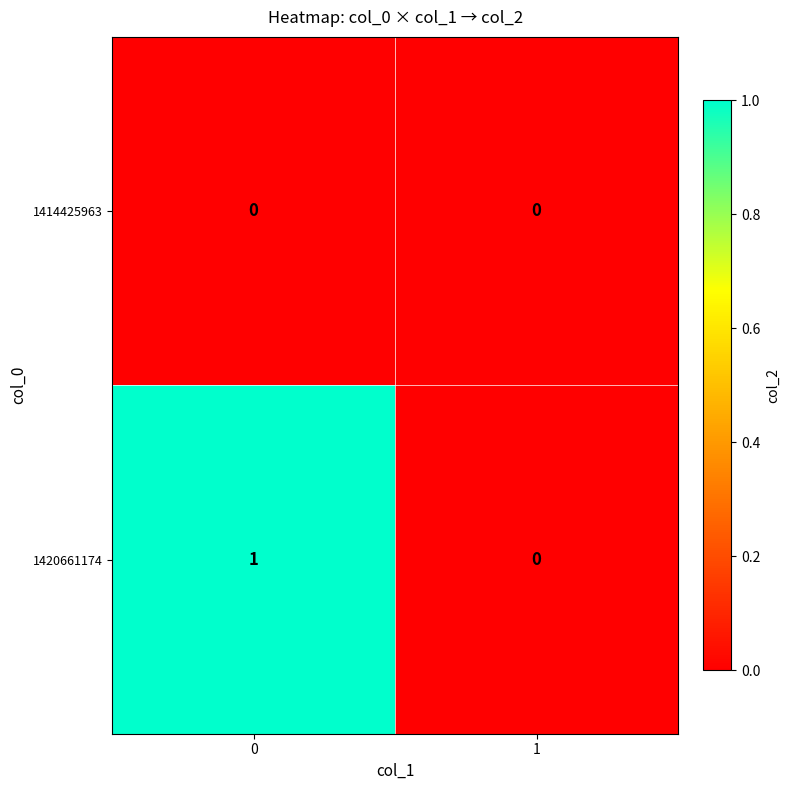

The 1420661174 series shows -1 at 1. True or false?

False